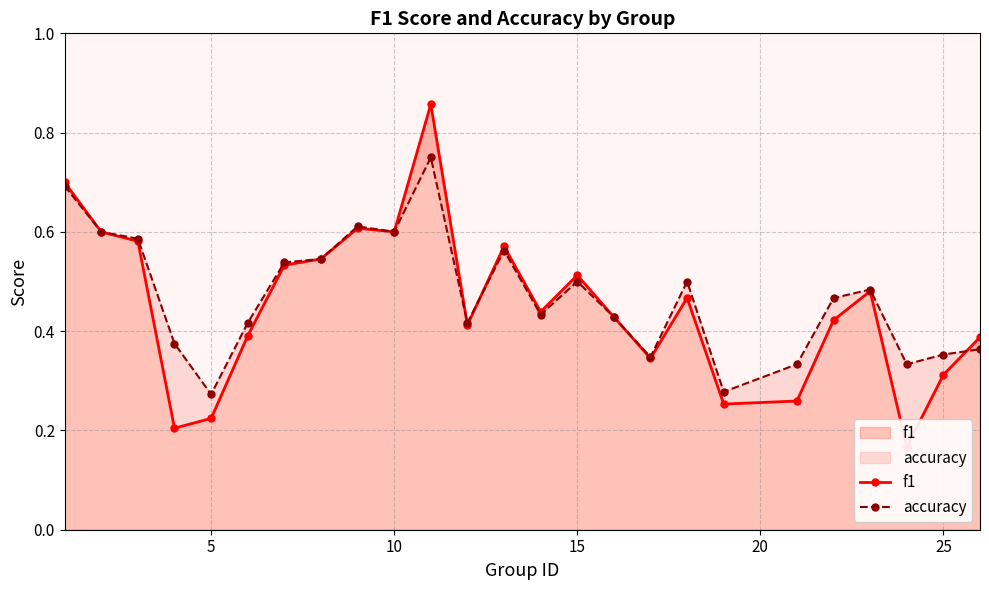

What are all the series names shown in the legend?

f1, accuracy